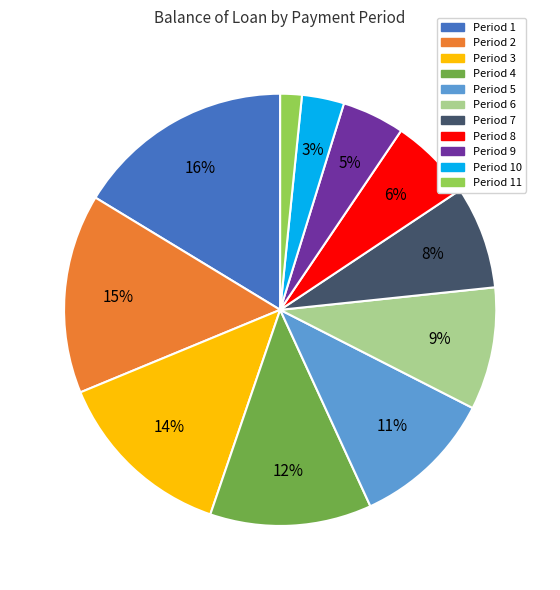

To the nearest percent, what is the difference between the Period 7 and Period 10 slice percentages?

5%